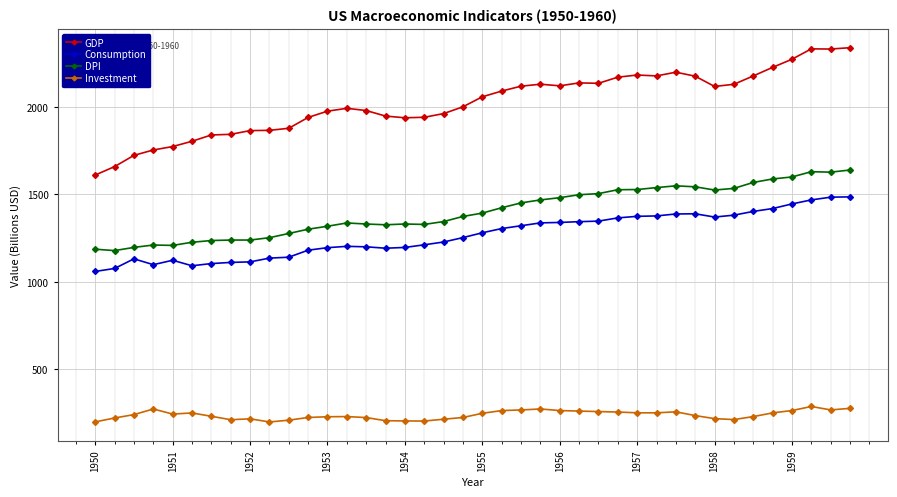

What is the value of the Consumption point at the 29th from the left?

1374.2